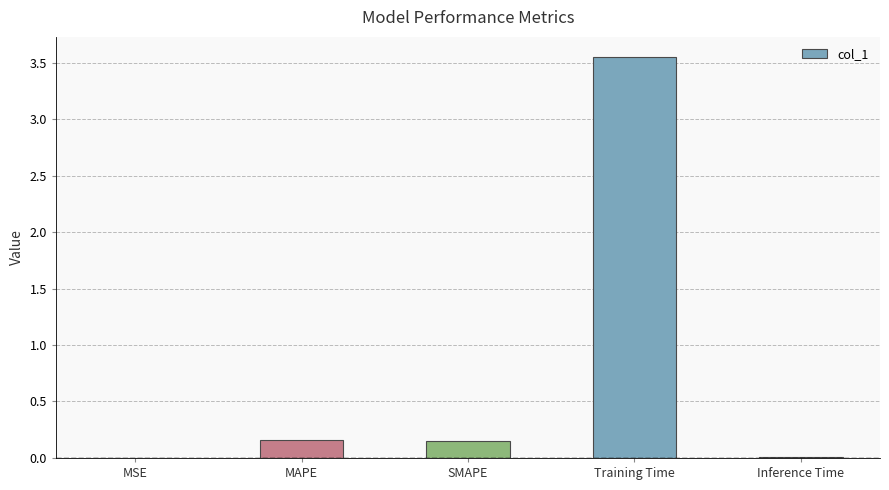

The chart shows a value of 0.0 at MSE. True or false?

True